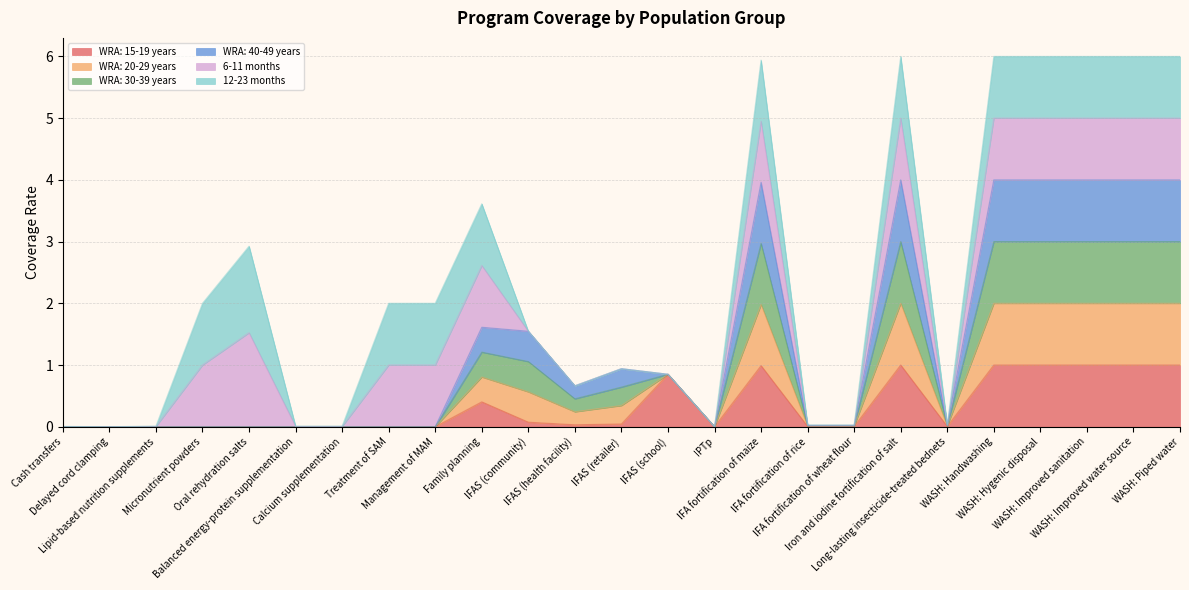

True or false: WRA: 20-29 years and WRA: 30-39 years intersect in this chart.

False